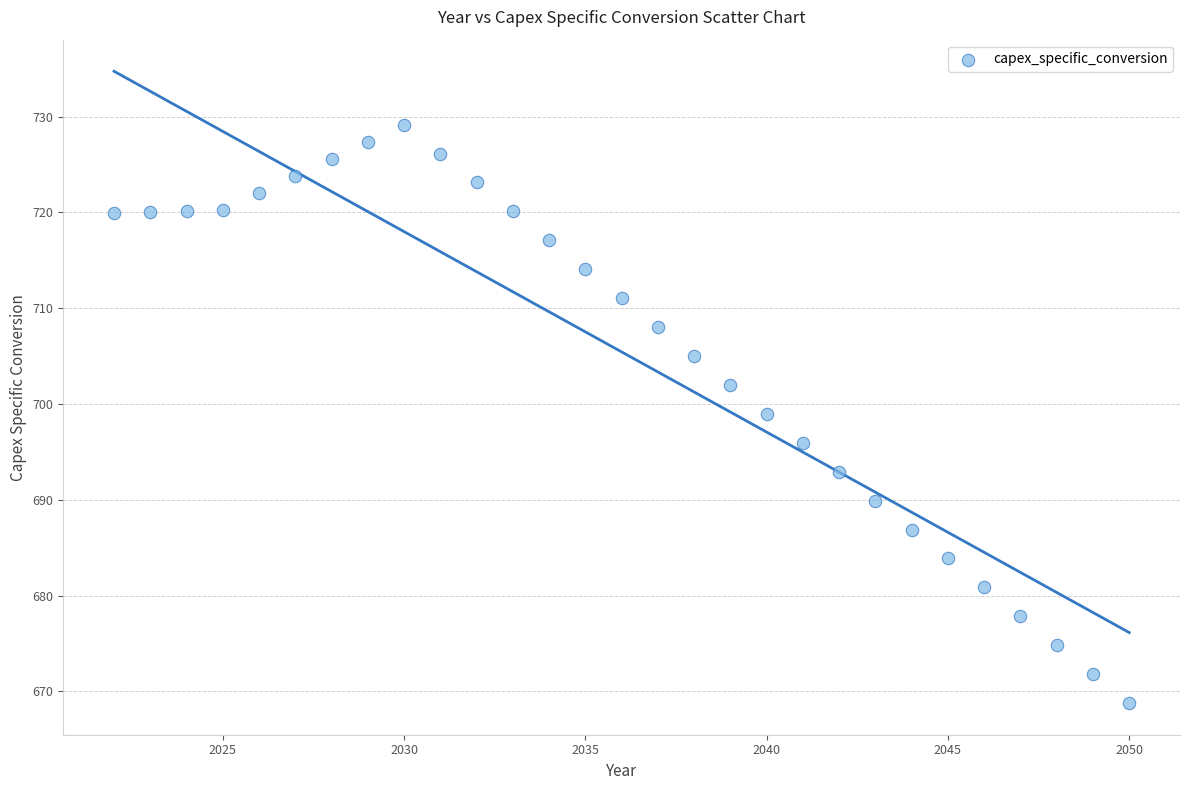

What is the range of X values (max minus min)?

28.0